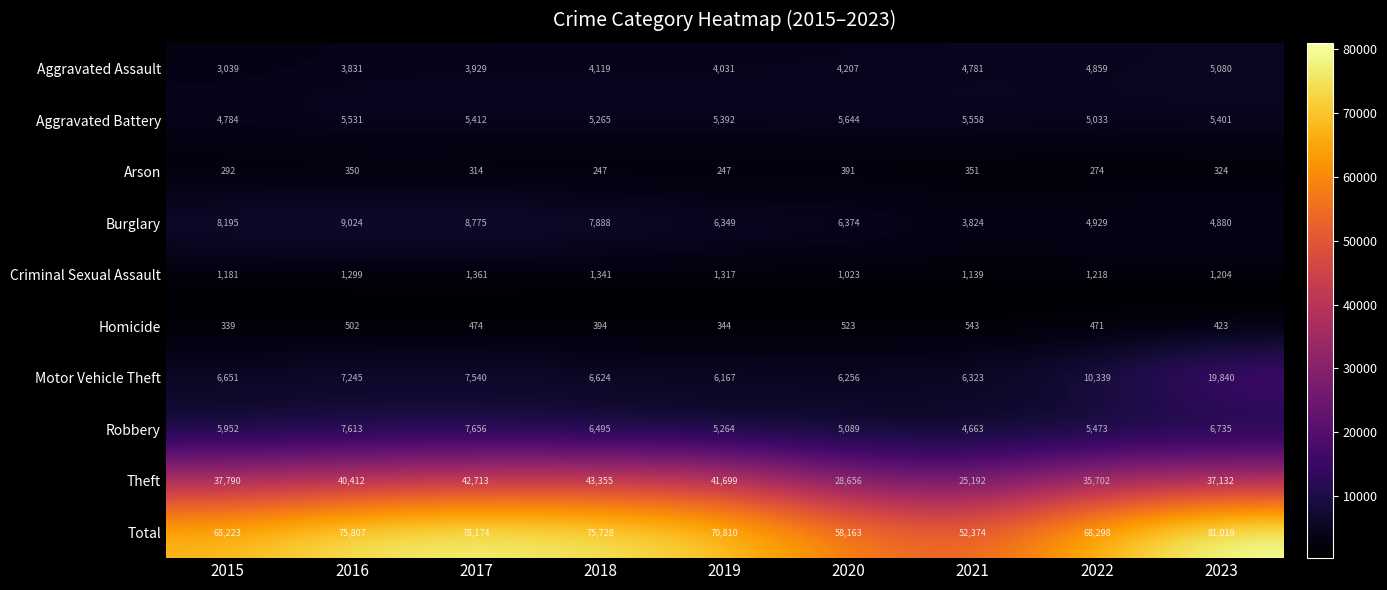

At which category is the sum across all series the highest?

2023